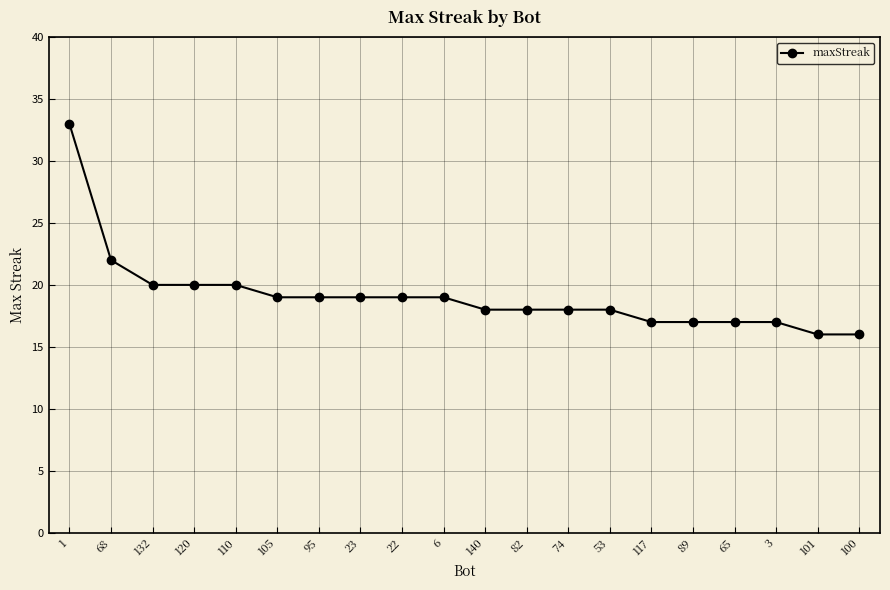

What is the sum of the values at 68 and 105?

41